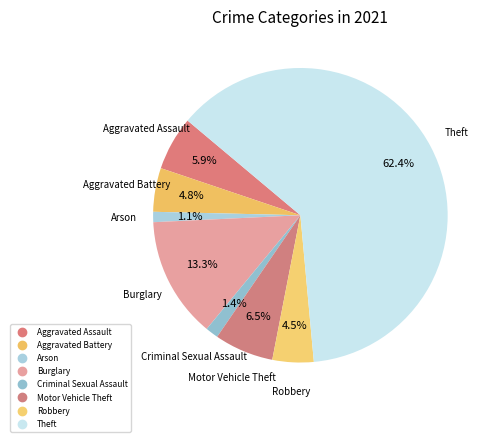

To the nearest percent, what portion does Arson represent?

1%